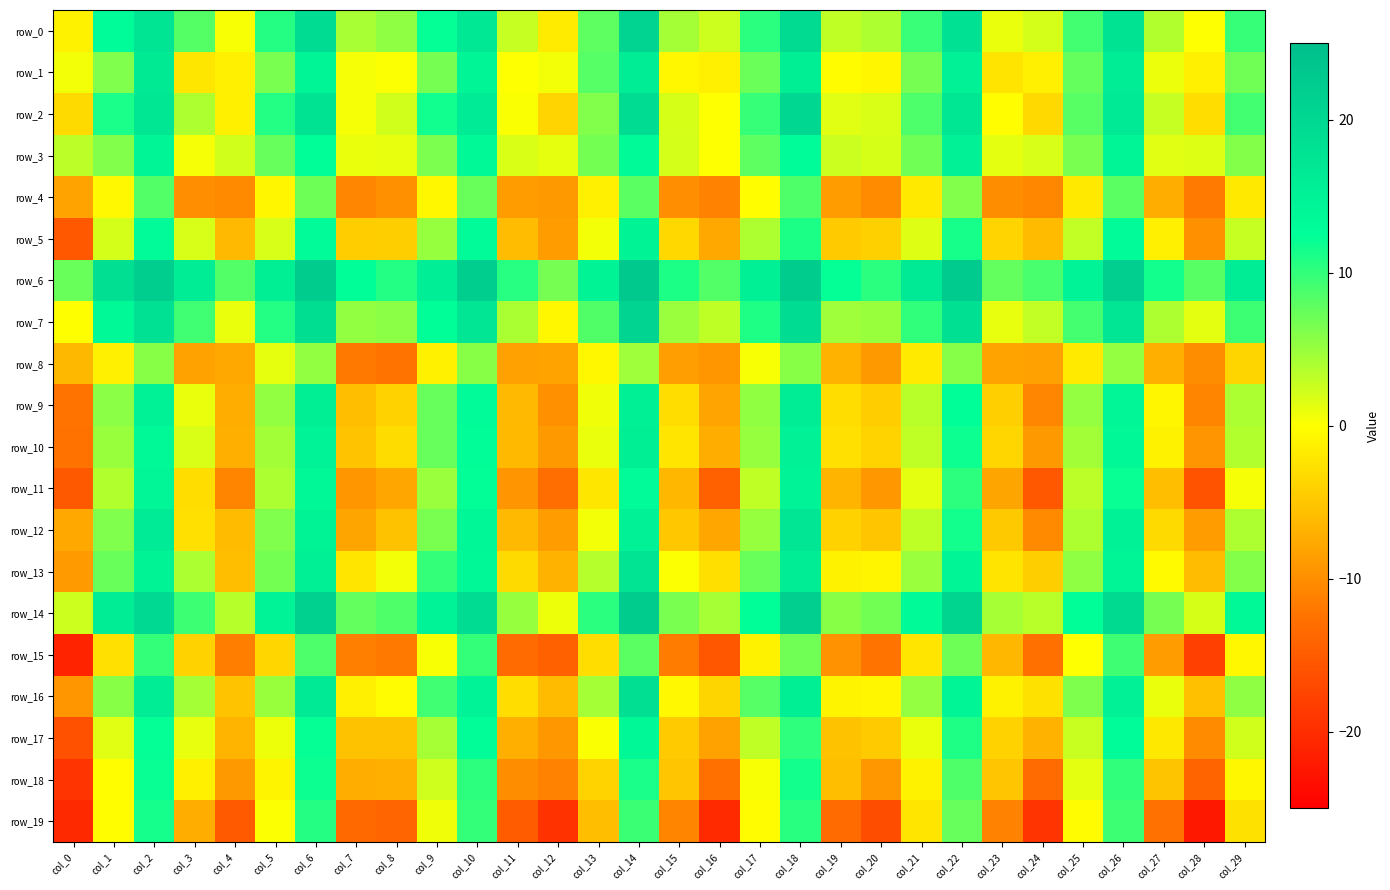

Reading left to right, what are all the values shown in this chart?

row_0: -1.1	13.1	17.6	8.3	0.3	10.7	19.1	4.2	5.6	12.2	16.9	2.8	-1.7	7.9	20.8	4.4	2.5	10.4	19.4	3.1	4.0	9.7	18.3	1.0	2.1	9.2	17.9	3.8	0.0	9.8
row_1: 0.7	6.2	16.4	-2.2	-1.4	6.6	14.3	0.4	0.1	6.7	14.4	0.1	0.6	8.3	16.2	-0.7	-1.4	7.3	15.5	-0.2	-0.7	6.7	15.2	-2.4	-1.4	7.6	16.0	0.9	-1.4	7.0
row_2: -3.3	11.2	17.1	4.0	-1.3	10.8	17.9	0.4	2.3	11.7	16.3	0.2	-3.7	6.1	19.0	2.0	0.0	9.8	20.2	1.6	1.8	8.8	17.0	-0.1	-3.4	8.2	16.7	2.8	-3.0	9.2
row_3: 3.3	6.1	14.4	0.4	2.3	7.5	12.7	1.1	1.1	6.4	13.7	1.8	1.2	6.8	13.4	2.1	0.1	7.8	12.9	2.6	2.0	6.9	15.1	1.3	1.9	6.6	14.3	1.6	1.7	6.0
row_4: -8.2	-0.5	8.4	-9.9	-10.4	-0.8	7.1	-10.7	-9.7	-0.7	7.3	-8.7	-9.1	-1.4	8.1	-10.0	-10.9	-0.2	8.6	-8.8	-10.3	-1.9	6.1	-10.1	-10.6	-1.9	8.1	-7.2	-11.7	-1.9
row_5: -15.3	2.1	13.2	1.9	-6.2	1.9	13.2	-4.4	-4.4	5.2	13.2	-5.9	-8.7	0.7	14.5	-3.4	-7.6	4.0	11.1	-4.6	-4.1	1.6	11.4	-3.8	-6.0	3.0	13.3	-1.4	-9.7	2.8
row_6: 7.4	18.6	22.0	16.0	8.4	15.6	22.3	12.6	10.8	15.7	21.9	10.6	6.7	14.6	22.9	11.1	8.4	15.3	22.4	12.2	10.4	16.6	22.5	7.7	8.9	14.8	21.7	11.6	8.1	15.9
row_7: -0.1	13.6	18.2	9.3	1.0	10.8	18.9	5.3	5.7	12.6	17.3	4.2	-0.7	8.6	20.9	4.9	3.2	10.9	19.0	4.8	5.1	10.1	18.4	1.2	3.0	9.1	17.3	3.9	1.3	9.6
row_8: -6.3	-1.4	5.8	-8.3	-7.6	1.2	5.3	-11.8	-12.3	-1.2	5.8	-8.4	-8.1	-0.6	4.8	-8.6	-9.3	0.3	5.8	-6.8	-9.1	-1.8	5.9	-8.2	-8.3	-1.8	5.2	-7.1	-10.1	-3.7
row_9: -12.3	5.7	14.9	1.1	-7.2	5.3	15.6	-5.7	-3.9	7.5	13.3	-6.2	-9.7	0.7	15.3	-3.0	-8.1	5.4	16.2	-3.0	-4.4	3.5	12.6	-4.3	-10.7	5.2	14.1	-0.8	-10.8	4.1
row_10: -12.6	5.1	13.7	1.8	-7.1	4.5	14.8	-5.3	-3.1	7.5	12.8	-6.1	-9.1	1.1	15.4	-2.3	-7.2	5.1	15.1	-2.7	-3.9	3.1	11.9	-3.6	-9.0	4.5	13.8	-1.2	-9.4	3.8
row_11: -15.2	3.7	14.2	-3.0	-10.9	4.1	13.8	-9.3	-7.8	4.9	12.4	-9.4	-12.9	-2.2	13.3	-6.4	-14.3	3.1	14.7	-6.6	-9.2	1.3	10.3	-7.9	-15.3	3.3	12.1	-5.6	-15.9	0.4
row_12: -7.6	6.2	16.3	-2.7	-6.0	6.2	14.6	-8.0	-5.4	6.6	13.9	-6.2	-8.7	0.6	15.1	-4.9	-7.8	5.2	17.3	-4.0	-5.0	3.2	11.6	-4.7	-10.4	4.0	15.0	-3.3	-8.8	4.0
row_13: -8.9	7.3	14.6	4.1	-5.7	6.8	15.3	-2.3	0.6	9.9	13.8	-3.3	-6.7	3.7	17.7	0.2	-2.8	7.4	16.0	-1.2	-0.8	4.9	14.3	-2.4	-4.4	5.6	14.4	-0.4	-5.9	6.0
row_14: 2.5	16.1	19.8	9.6	3.6	14.7	21.4	7.7	8.6	14.7	19.2	5.1	0.8	10.4	22.3	6.6	4.4	12.7	21.8	5.8	6.9	13.4	20.6	4.4	3.4	12.5	19.6	6.7	2.0	13.5
row_15: -21.0	-2.7	9.9	-3.9	-11.4	-3.6	8.8	-11.3	-11.9	0.3	9.9	-13.2	-14.5	-2.9	8.1	-11.6	-15.4	-1.1	7.0	-9.6	-12.5	-2.3	7.1	-6.4	-12.8	0.0	9.4	-8.7	-17.9	-0.6
row_16: -9.3	5.8	15.9	4.4	-5.3	5.1	16.7	-1.4	-0.4	9.3	14.7	-3.0	-6.0	4.4	18.7	-0.6	-3.7	8.3	15.6	-0.9	-0.7	5.2	14.3	-1.2	-2.6	6.3	15.2	1.0	-5.5	5.6
row_17: -16.1	1.5	12.2	1.1	-6.6	0.8	12.1	-5.4	-5.4	4.3	12.8	-7.1	-9.2	0.2	13.7	-4.5	-8.3	3.1	10.2	-5.4	-4.6	1.1	10.9	-4.0	-6.7	2.7	13.0	-2.0	-10.3	2.3
row_18: -19.2	-0.1	12.1	-1.3	-9.0	-0.9	11.8	-7.2	-7.1	2.4	10.3	-10.1	-11.1	-3.8	11.2	-5.1	-12.7	0.4	11.6	-5.7	-9.1	-1.2	8.7	-5.1	-13.3	1.3	10.1	-5.2	-14.0	-0.6
row_19: -20.4	-0.1	11.5	-7.2	-15.1	0.1	10.7	-13.4	-13.9	0.8	9.9	-14.9	-19.5	-5.7	9.6	-10.8	-20.4	-0.4	10.5	-13.2	-16.6	-2.3	7.4	-11.0	-19.3	-0.3	9.6	-12.7	-22.3	-2.6